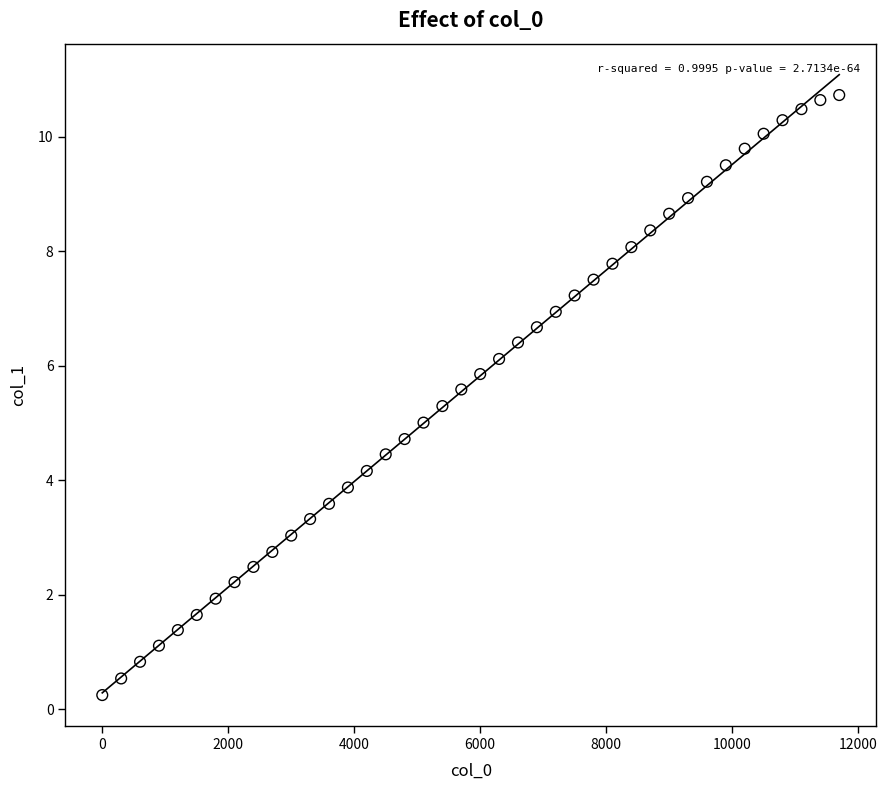

What is the range of X values (max minus min)?

11700.0